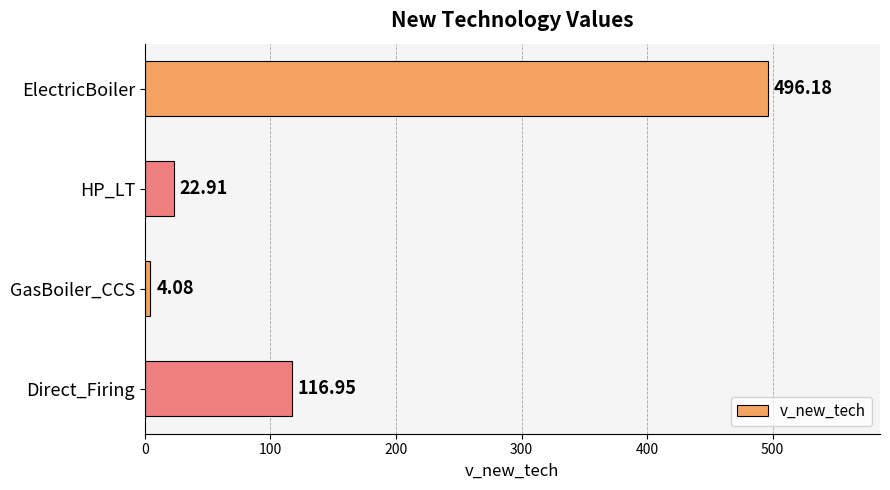

At which category does the chart reach its minimum across all series?

GasBoiler_CCS